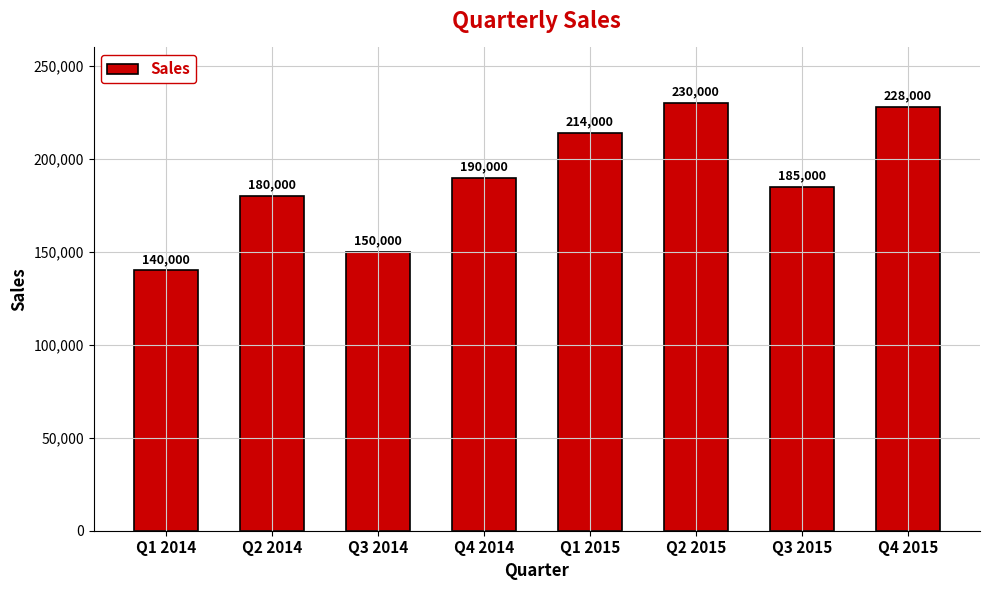

How many data points are less than 190000?

4